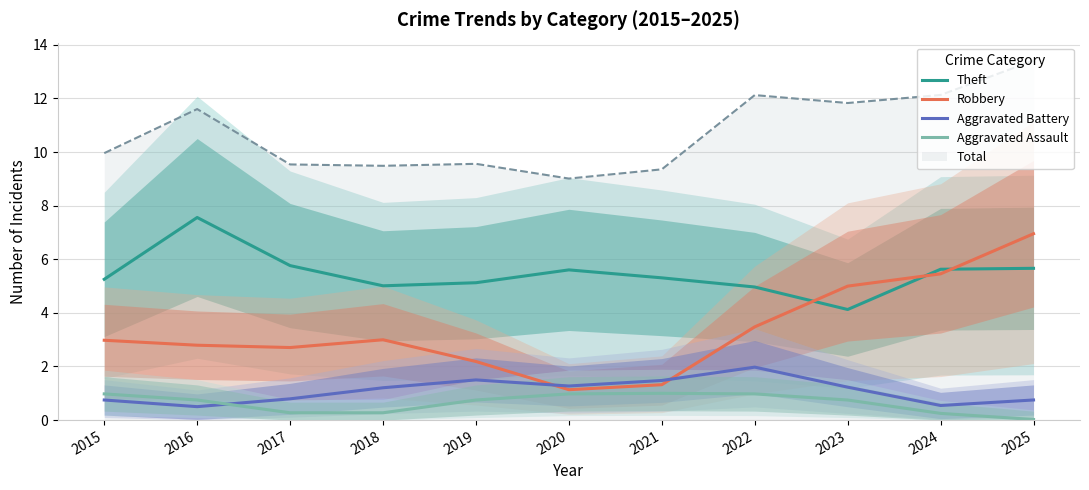

What is the total value across all series at 2020?

9.0